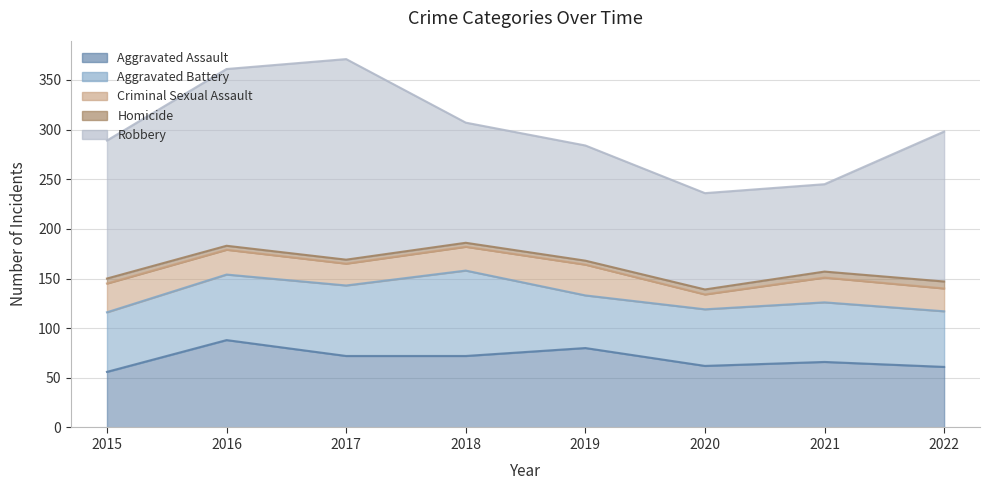

What value does the Homicide series have at 2015?

5